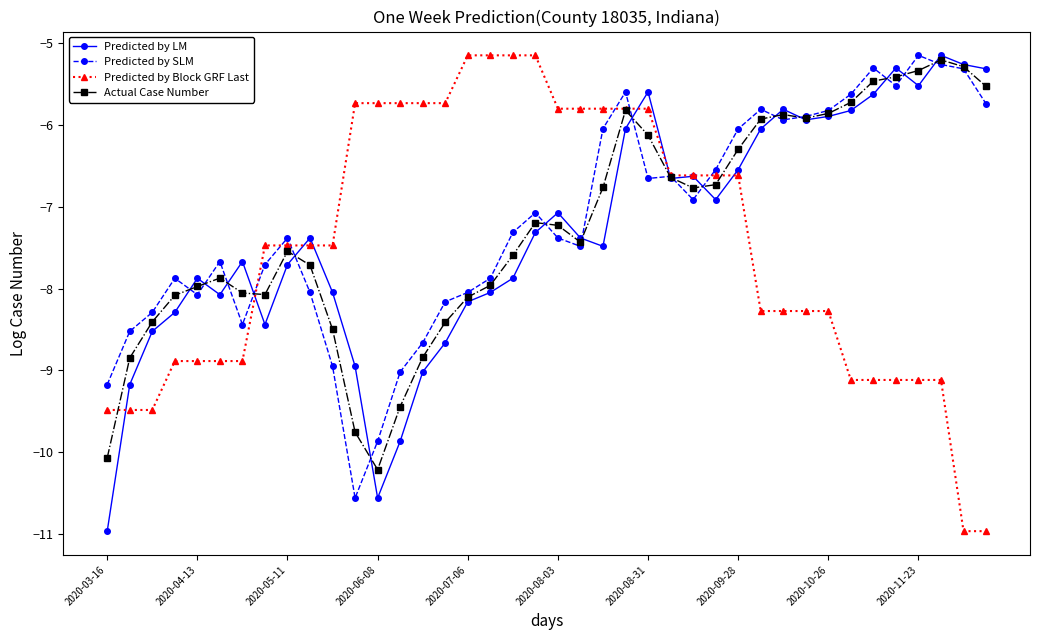

What is the sum of all Predicted by Block GRF Last values?

-299.2